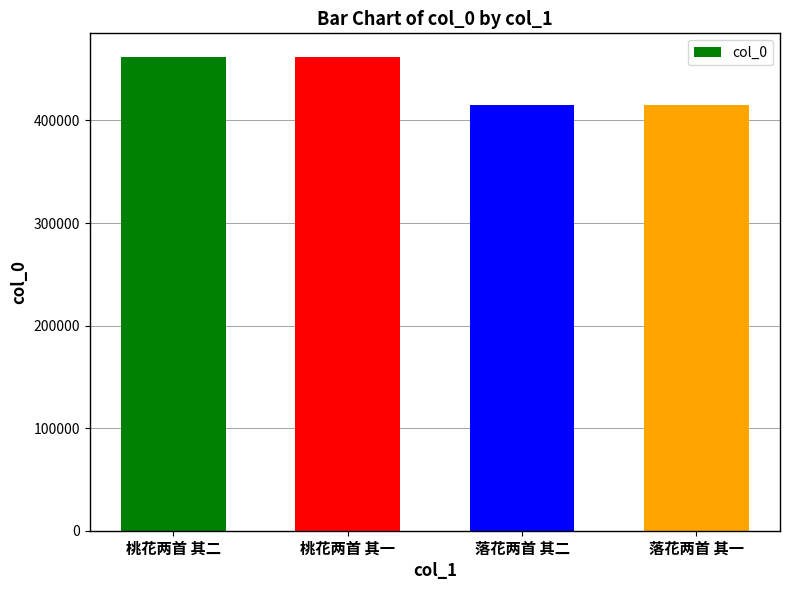

Count the number of categories in the chart.

4